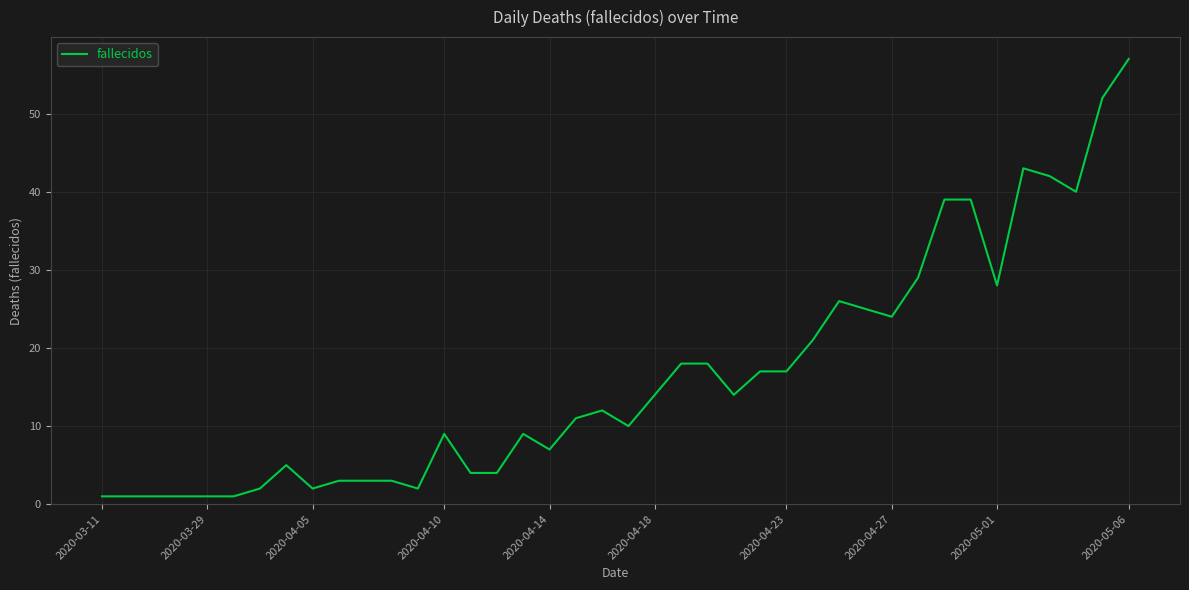

What is the greatest value displayed?

57